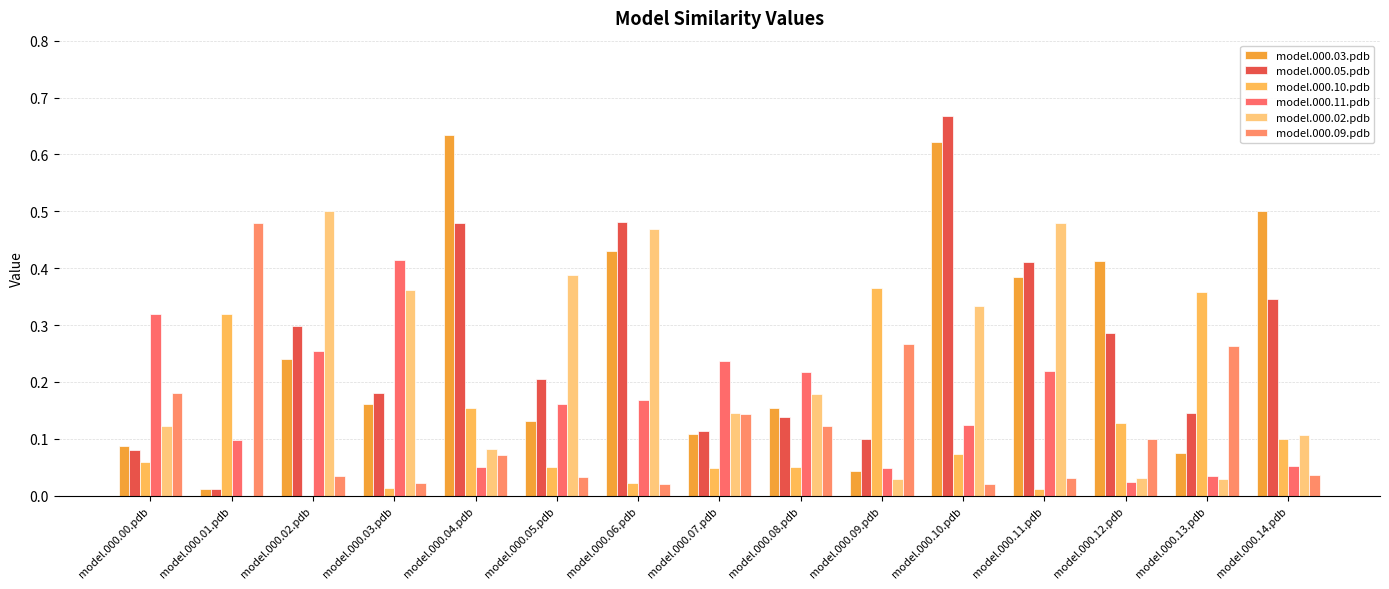

Which series has the widest spread of values?

model.000.05.pdb